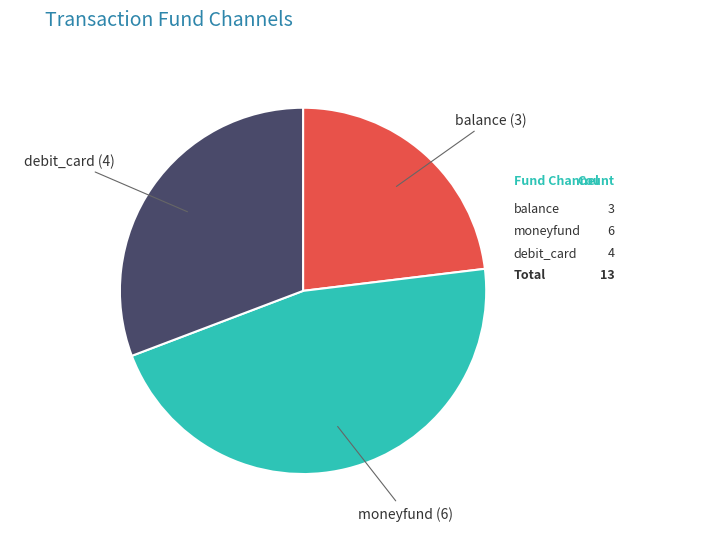

Is there any slice that represents more than half of the pie?

No